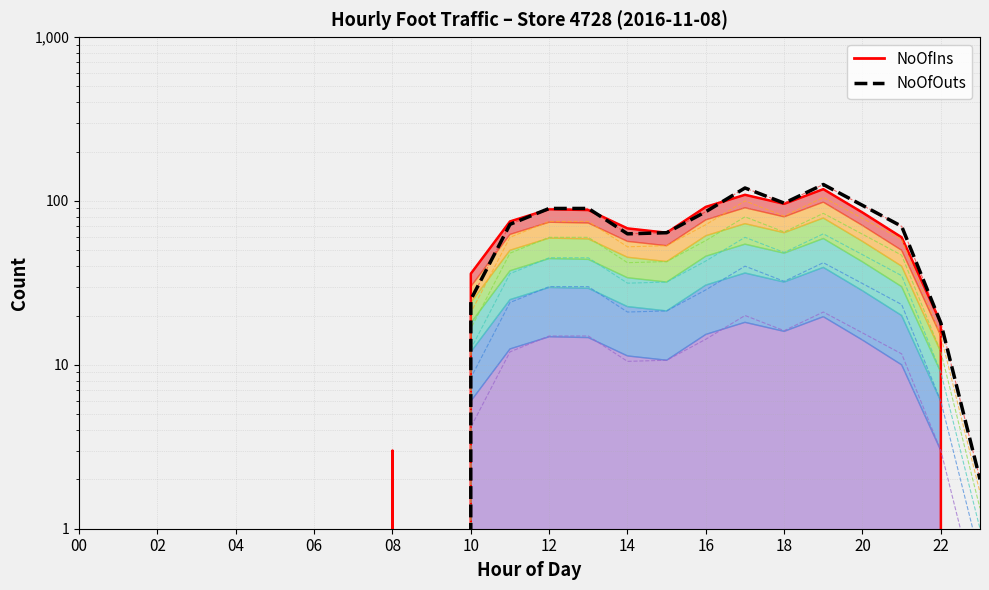

At 23, list the series in order from largest to smallest.

NoOfOuts, NoOfIns